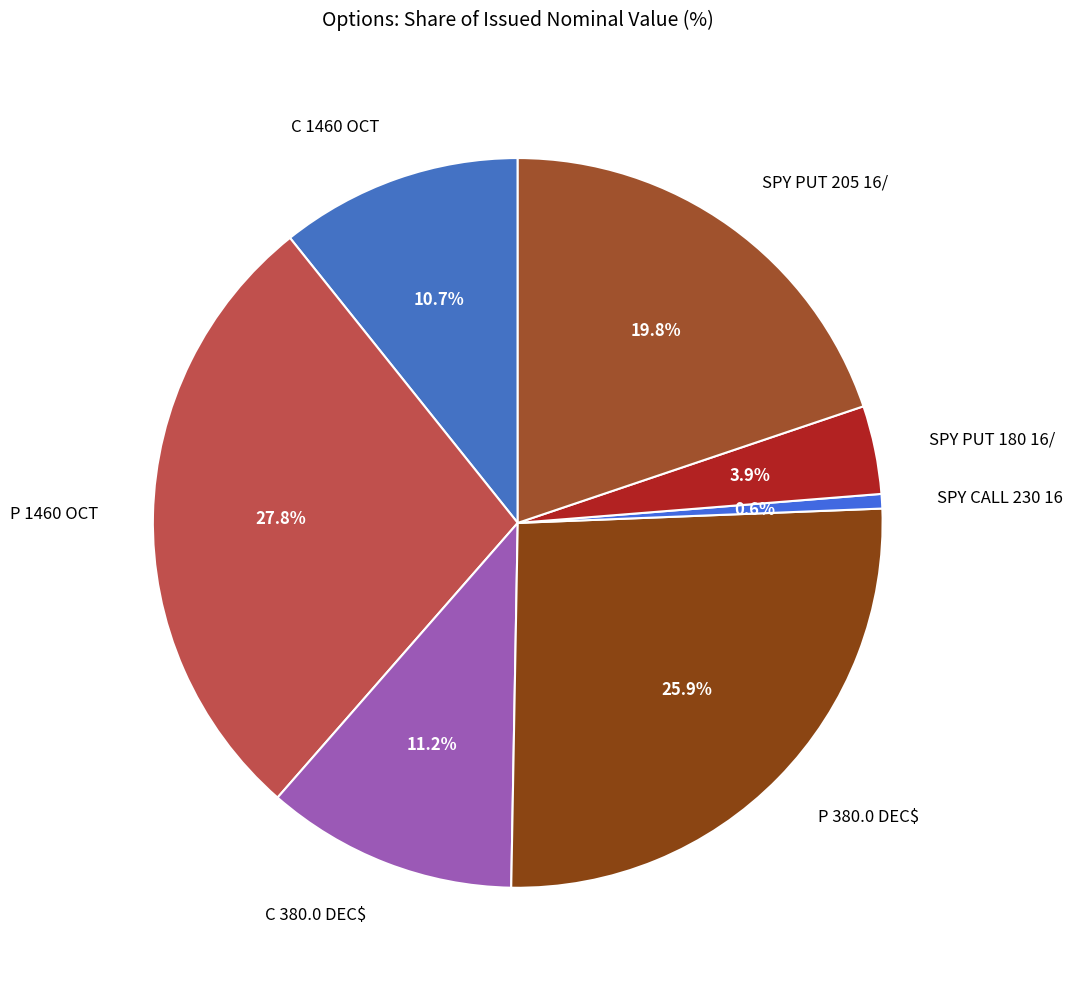

Which category has the biggest portion of the pie?

P 1460 OCT